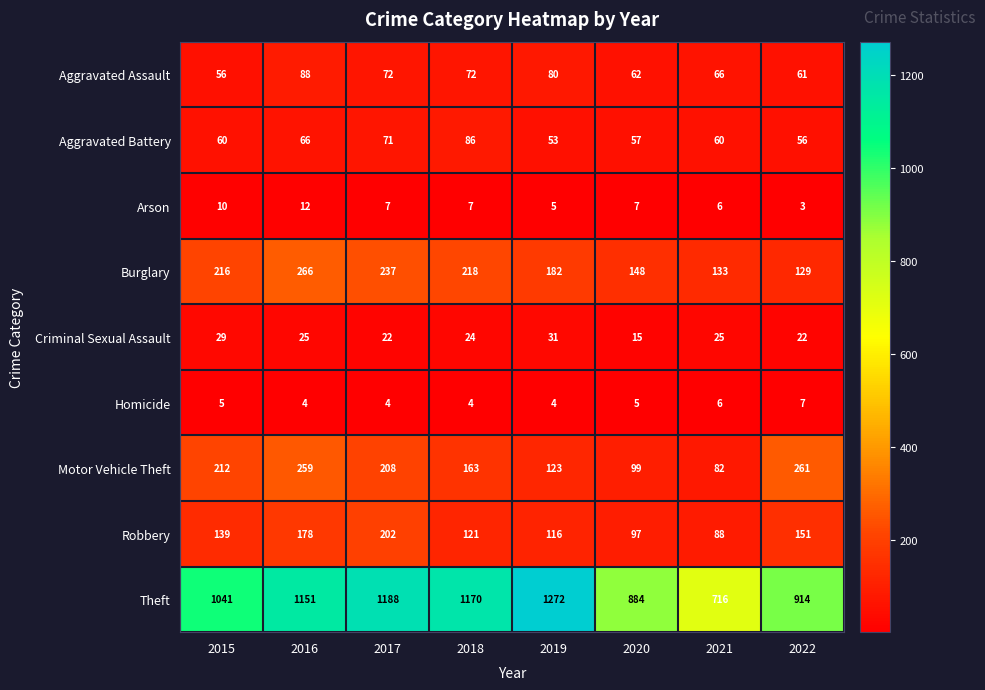

How many data points in Robbery are less than 139?

4